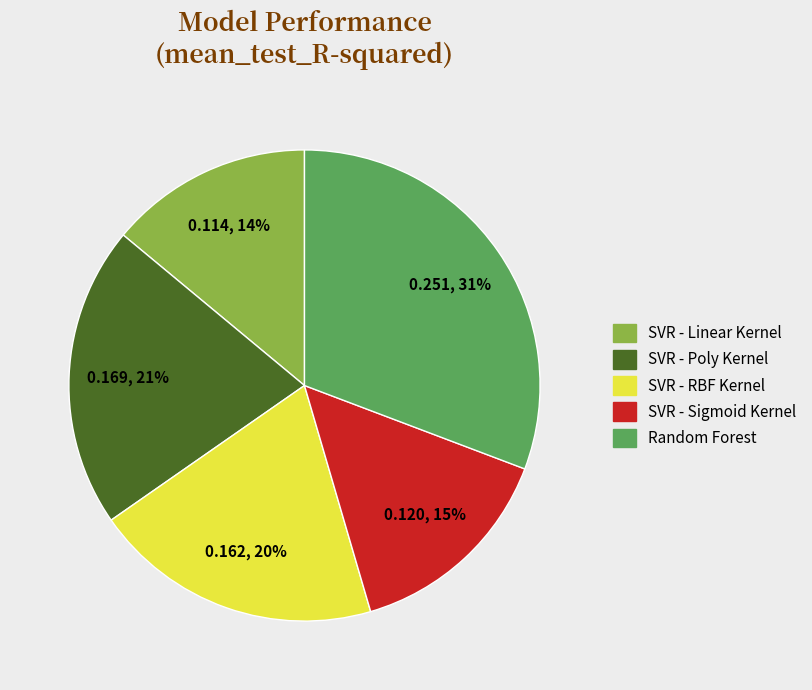

Rank the categories by value from highest to lowest.

Random Forest, SVR - Poly Kernel, SVR - RBF Kernel, SVR - Sigmoid Kernel, SVR - Linear Kernel